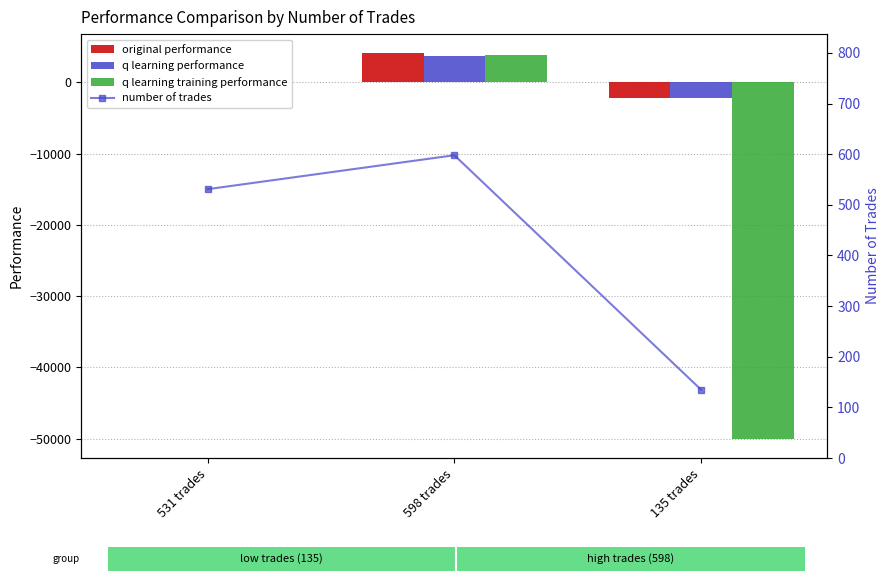

What is the difference between the maximum and minimum values in the number of trades series?

463.0